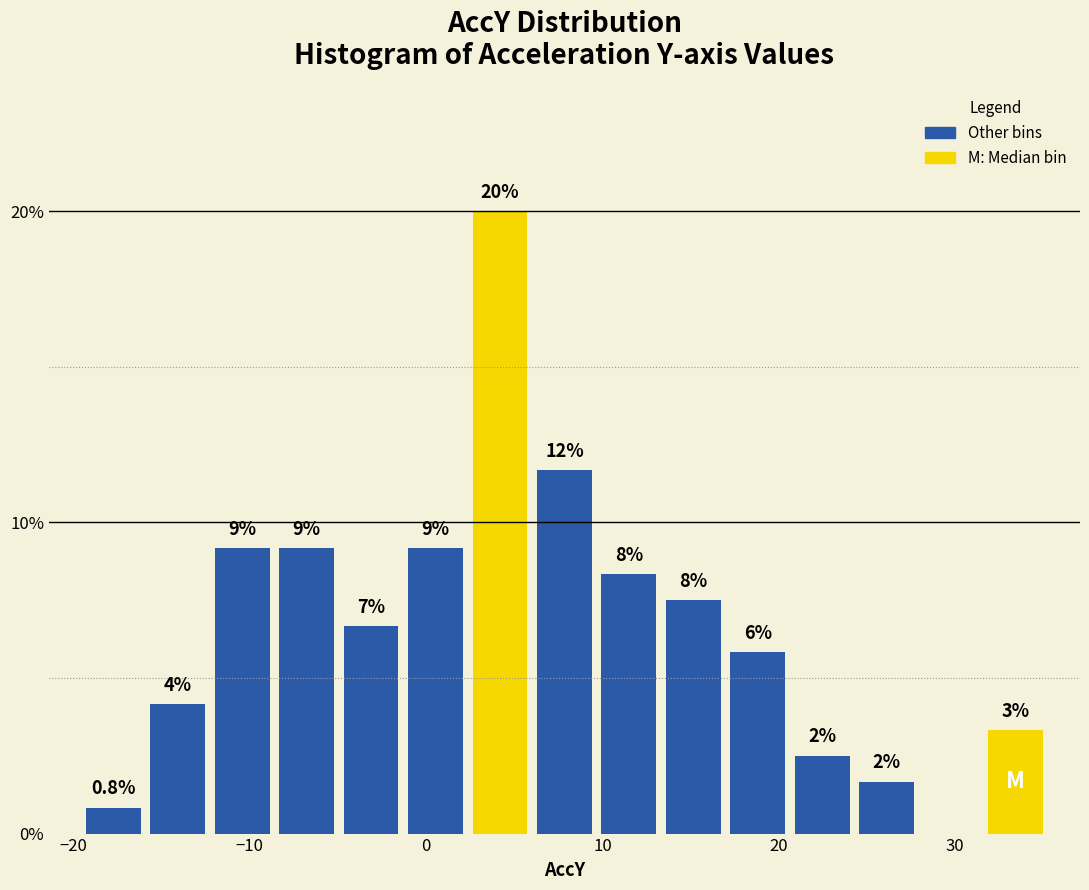

Around what value on the x-axis is the tallest bar? Give the approximate position of its centre, as read against the axis.

4